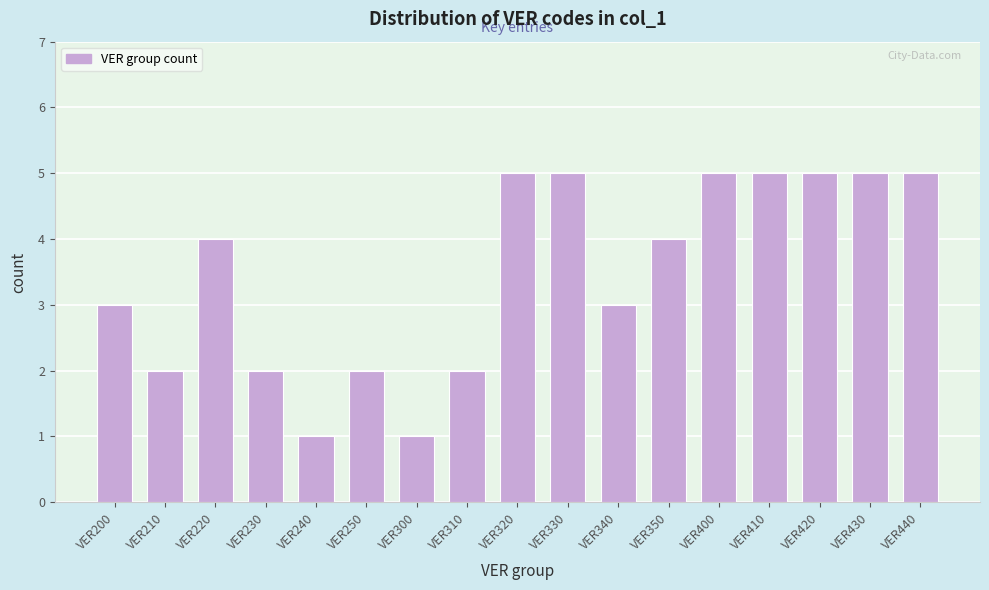

Reading left to right, what are all the values shown in this chart?

3	2	4	2	1	2	1	2	5	5	3	4	5	5	5	5	5